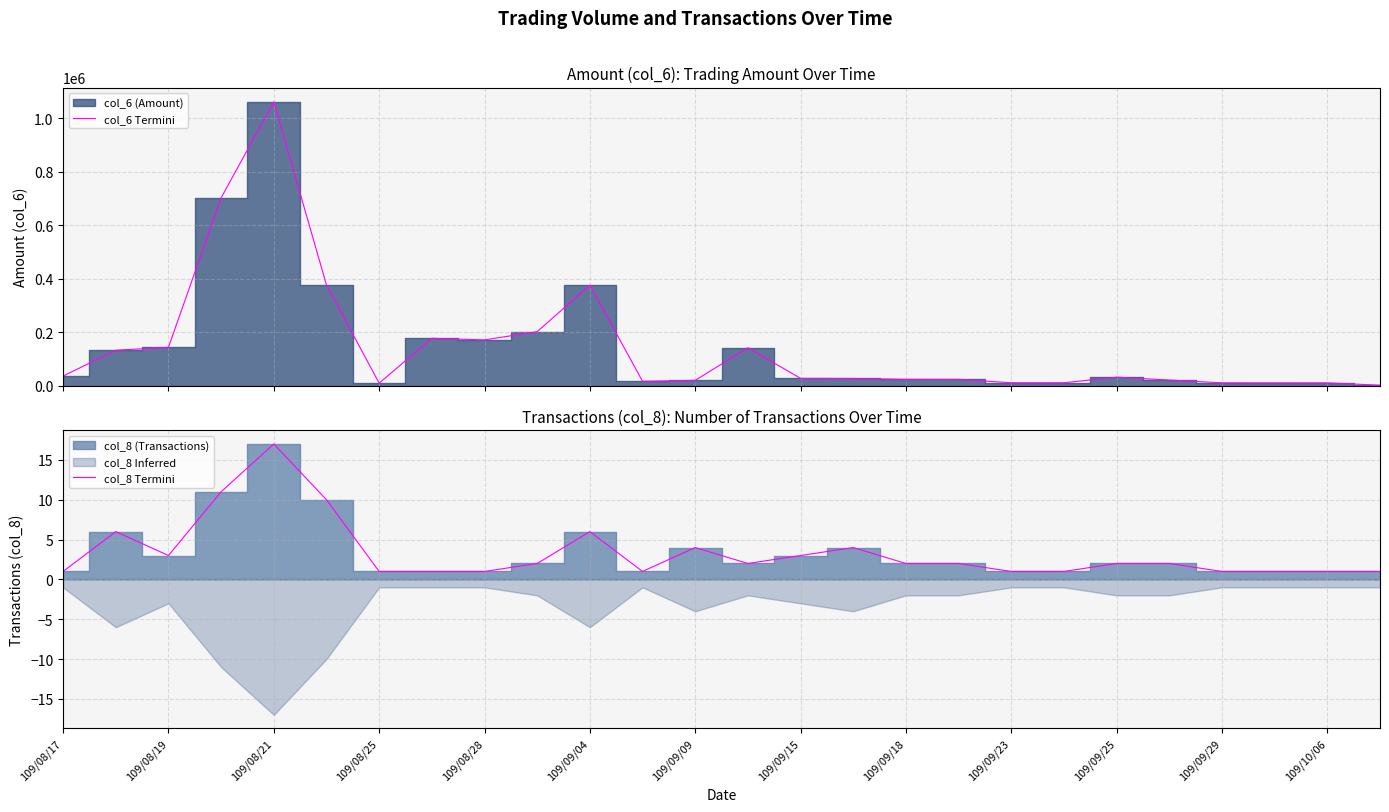

Is it true that col_8 Termini equals 17 at 109/08/21?

True